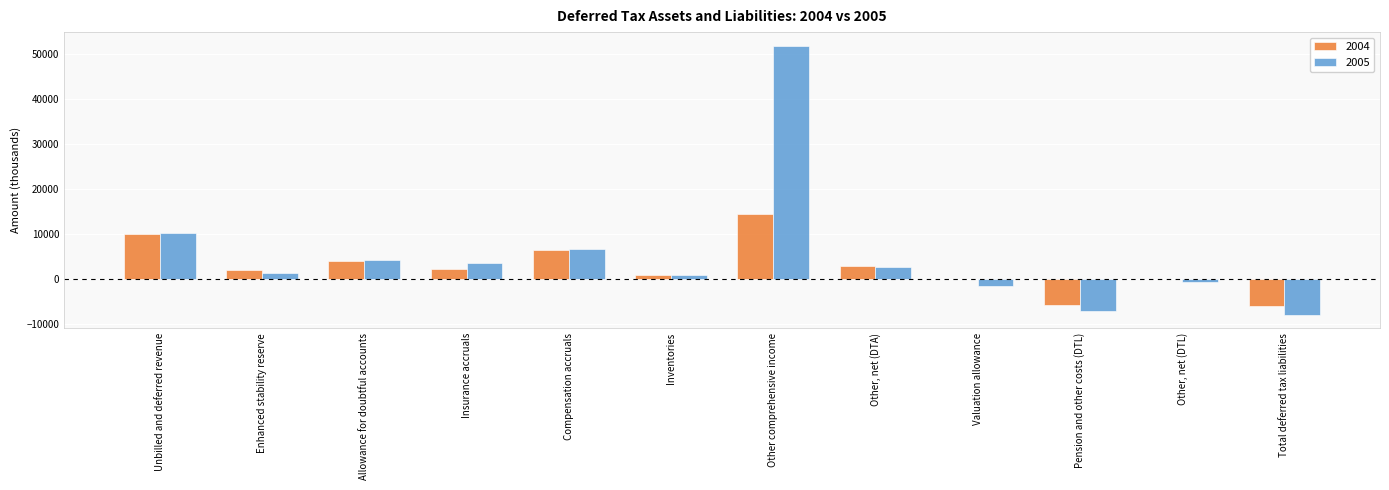

At which category is the sum across all series the highest?

Other comprehensive income